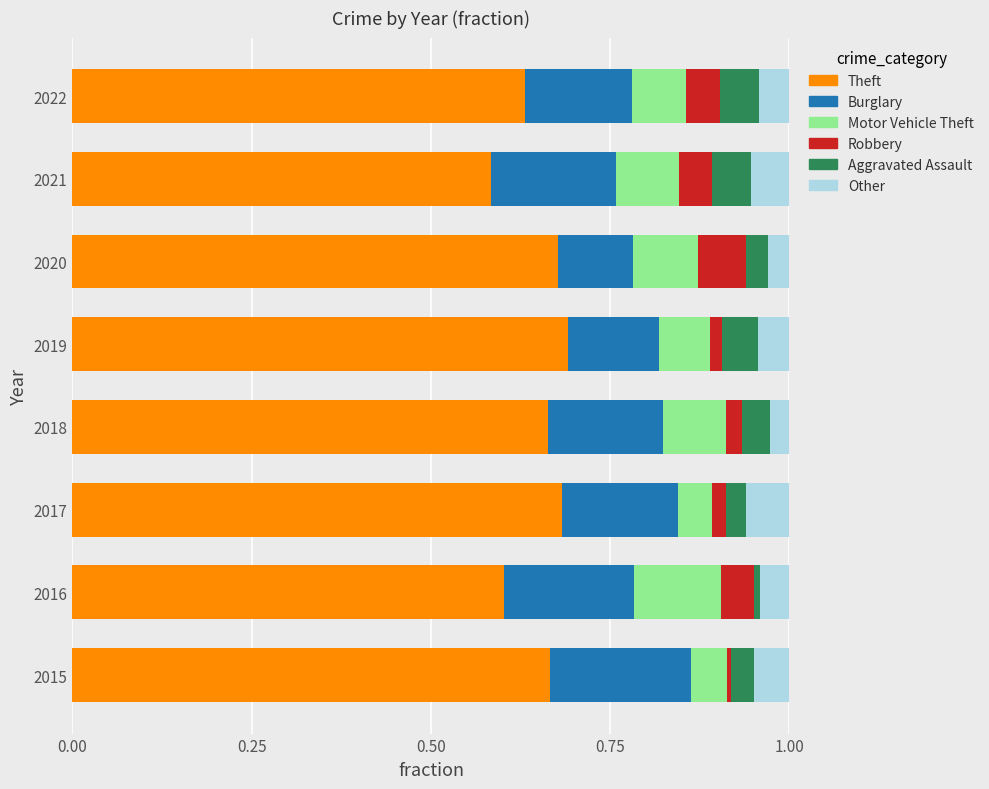

True or false: Theft has a value of 0.2 at 2016.

False